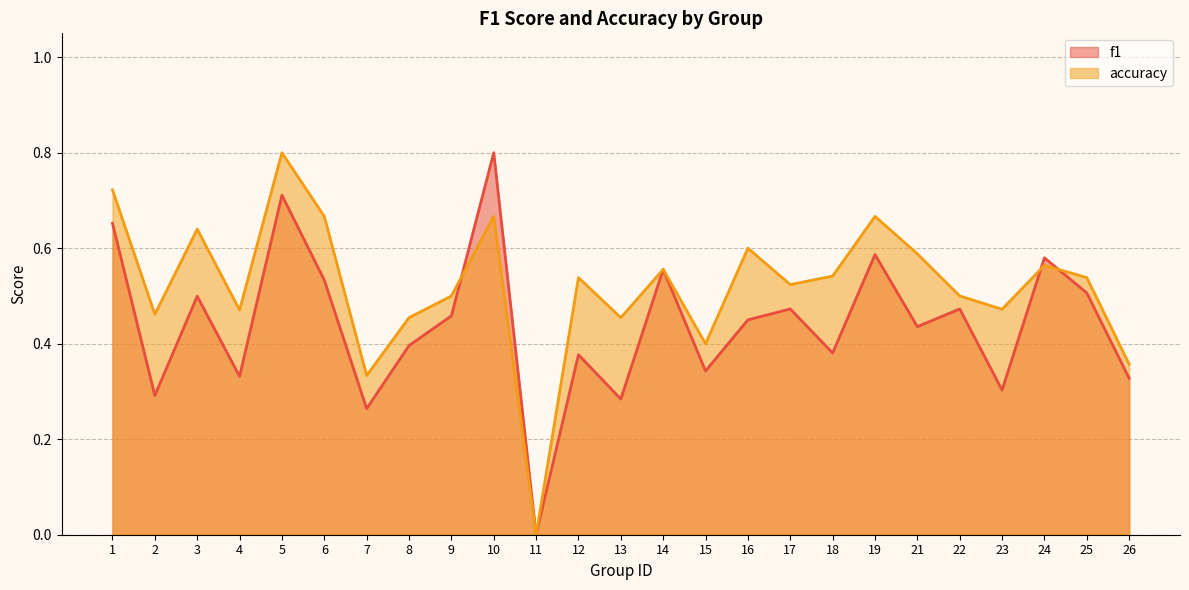

What are all the series names shown in the legend?

f1, accuracy